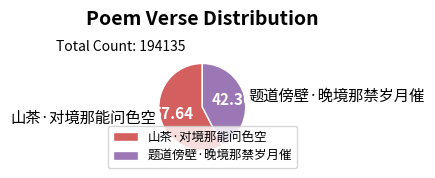

Between 山茶·对境那能问色空 and 题道傍壁·晚境那禁岁月催, which is larger?

山茶·对境那能问色空